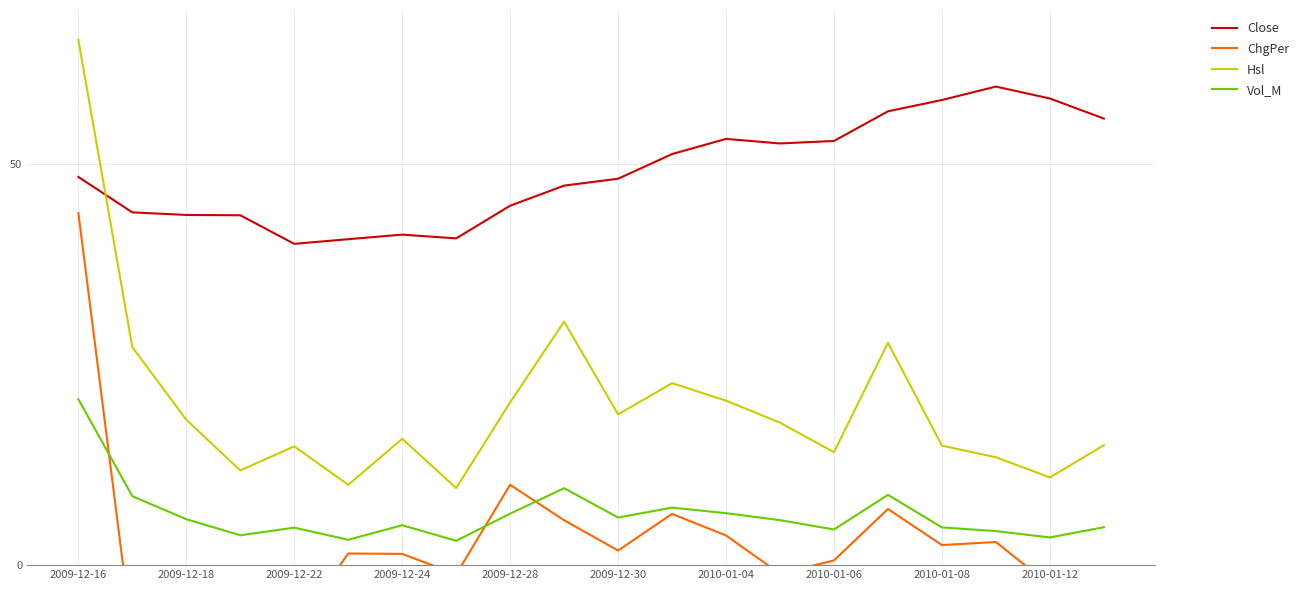

What are all the series names shown in the legend?

Close, ChgPer, Hsl, Vol_M